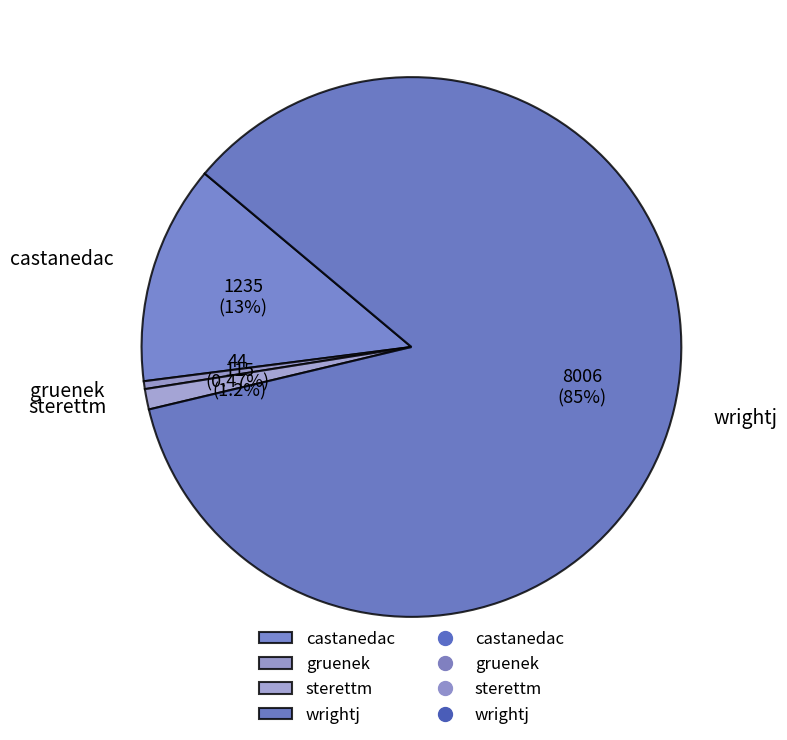

Rank the categories by value from lowest to highest.

gruenek, sterettm, castanedac, wrightj